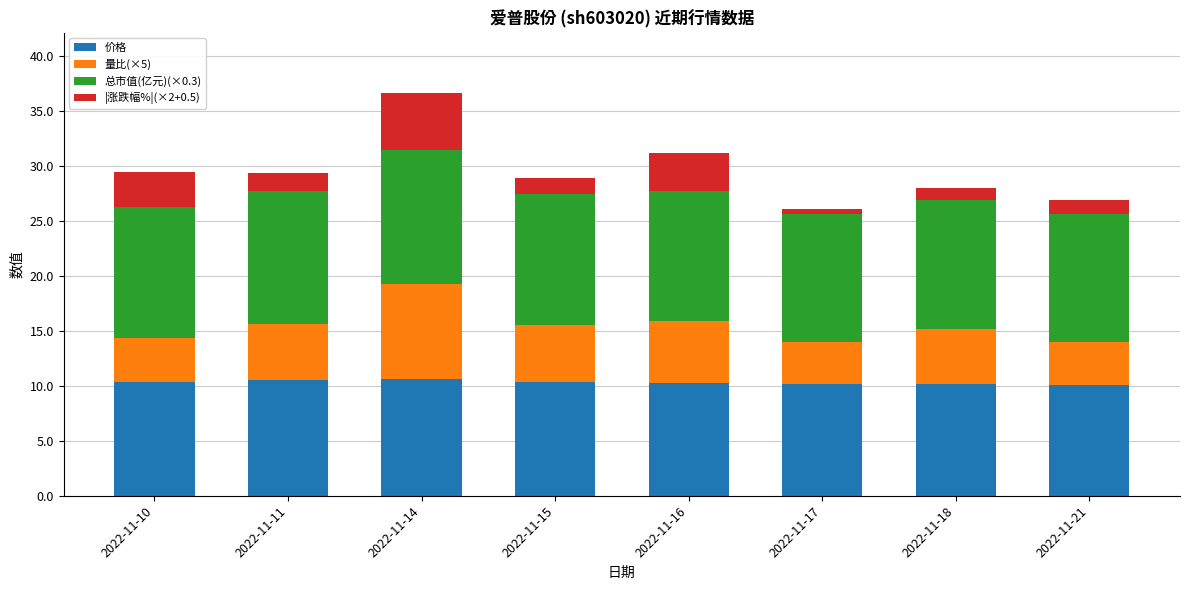

The 价格 series shows 15.5 at 2022-11-11. True or false?

False